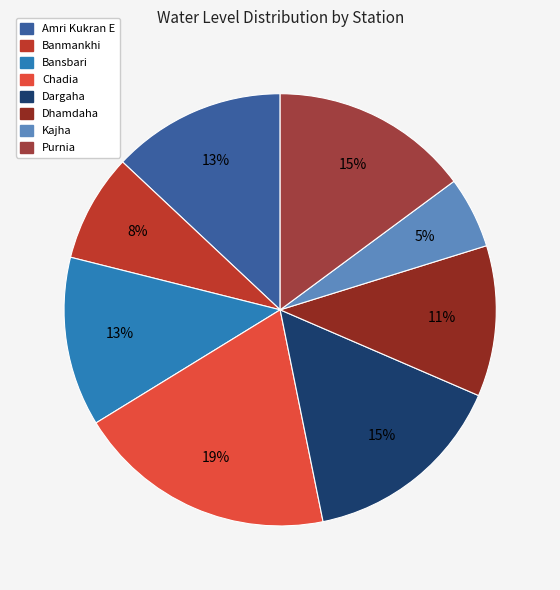

To the nearest percent, what is the difference between the largest and smallest slice percentages?

14%